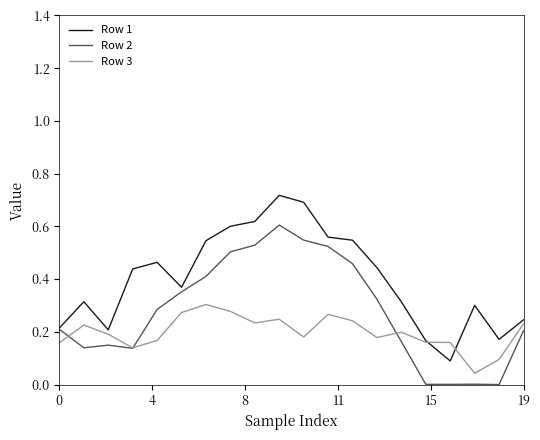

List the series in order of their peak value, lowest first.

Row 3, Row 2, Row 1